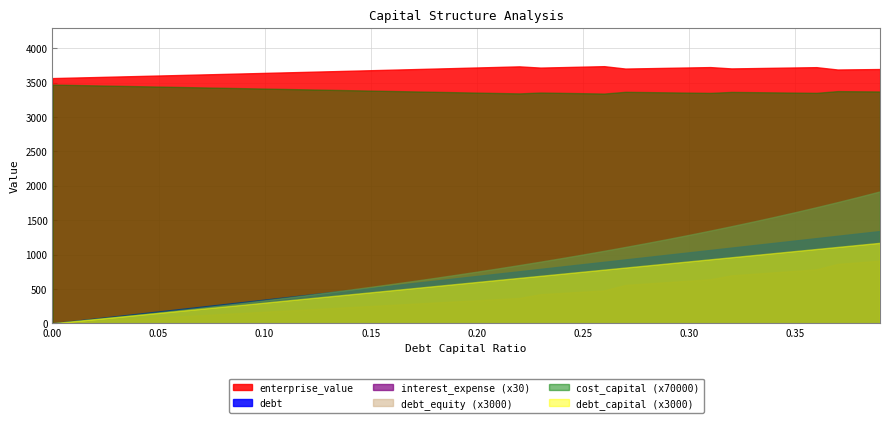

Which has a higher value, 0.36 or 0.26?

0.36